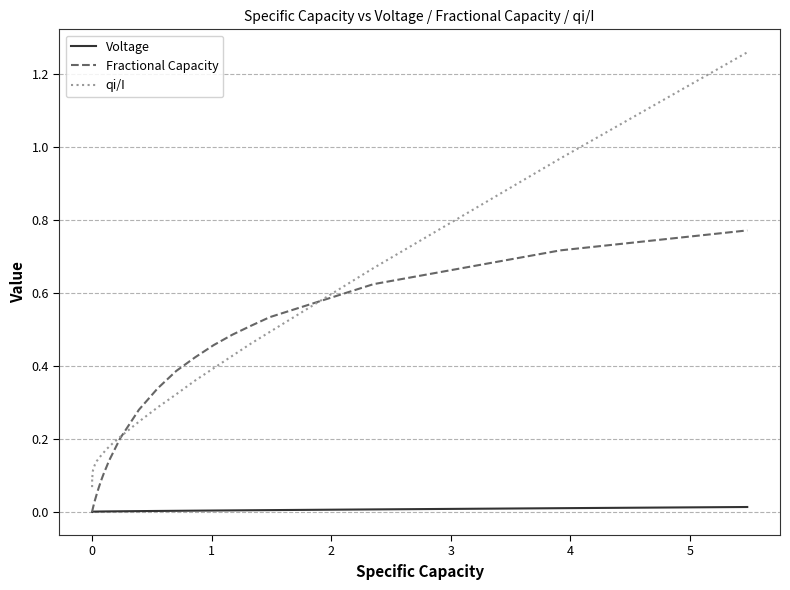

List the series in order of their overall mean, lowest first.

Voltage, Fractional Capacity, qi/I